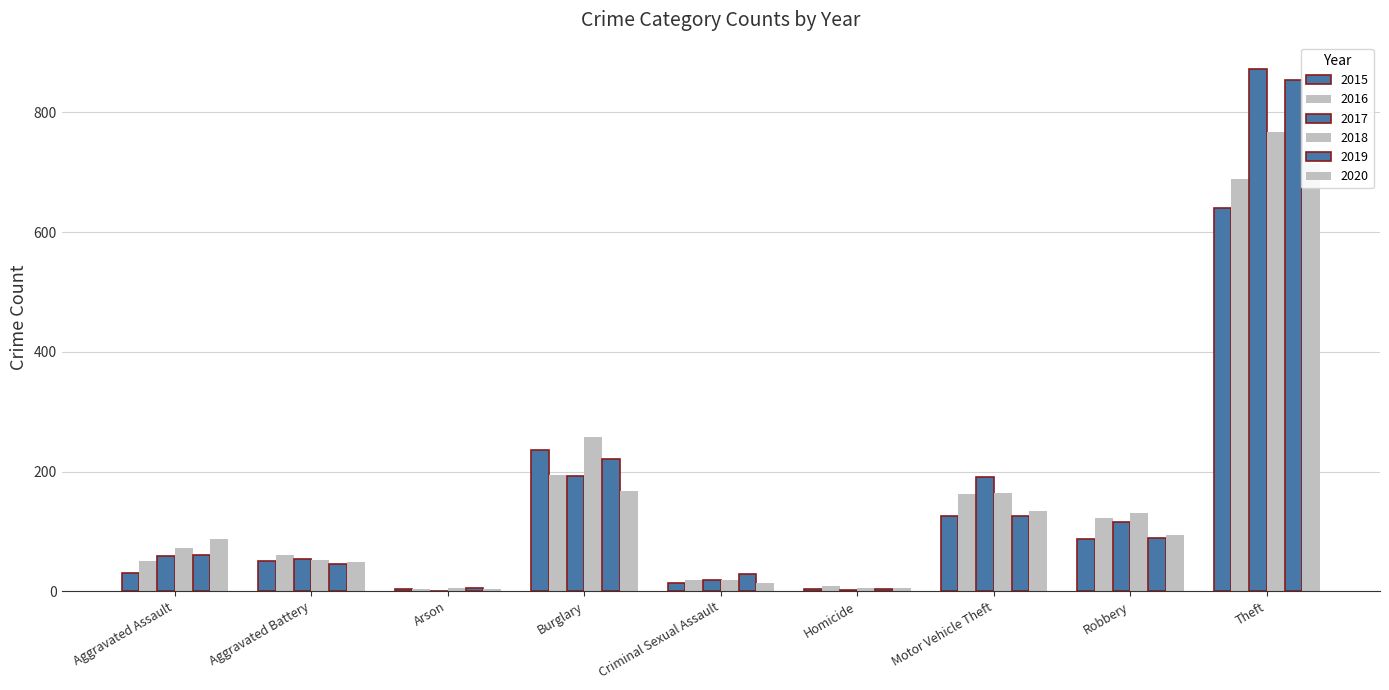

How many data points in 2019 are above 61?

4